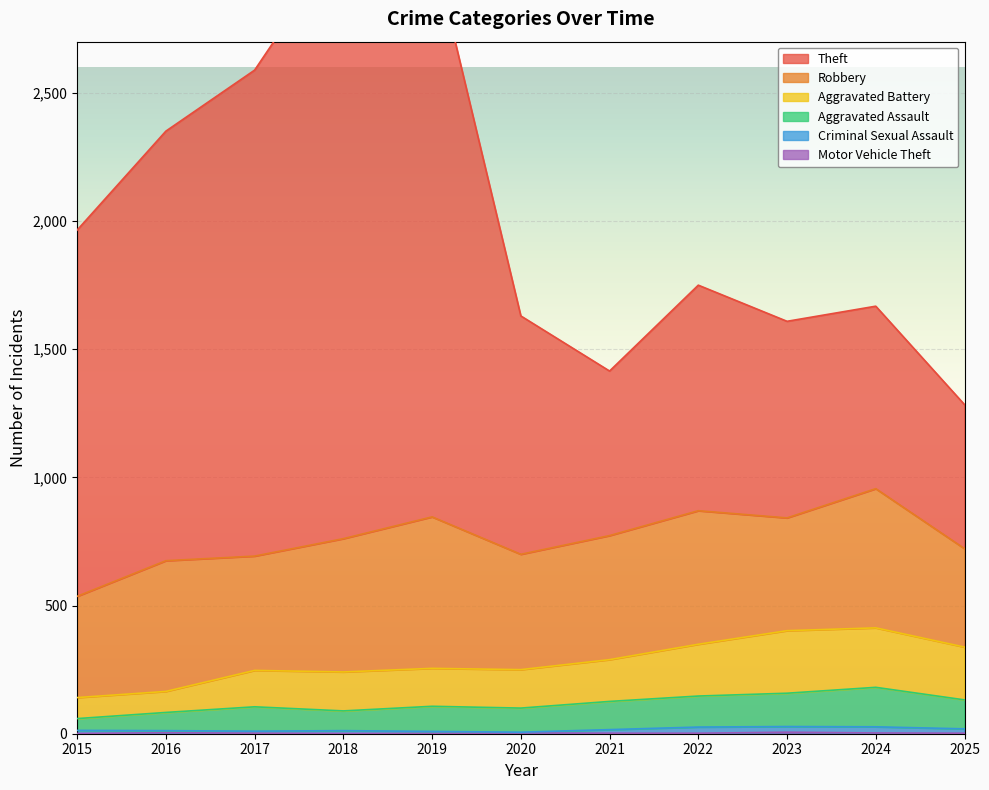

Is it true that Aggravated Assault equals 105 at 2017?

True